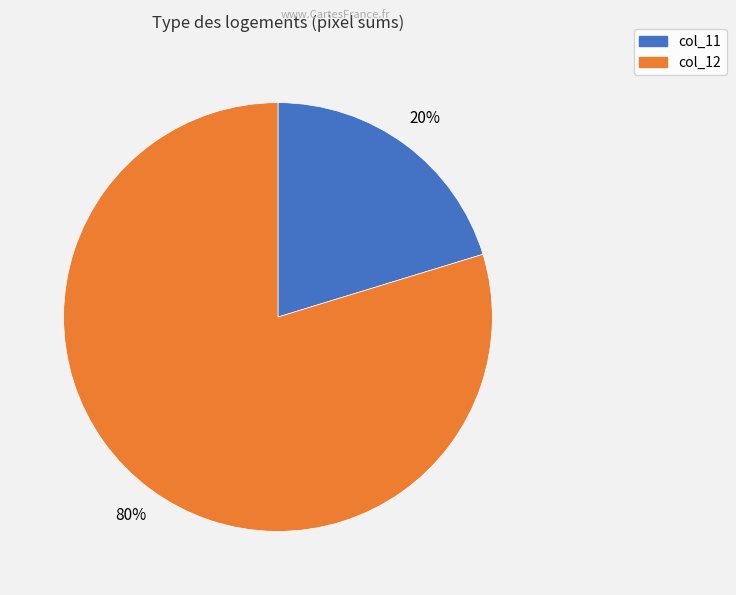

Does any single category account for the majority?

Yes